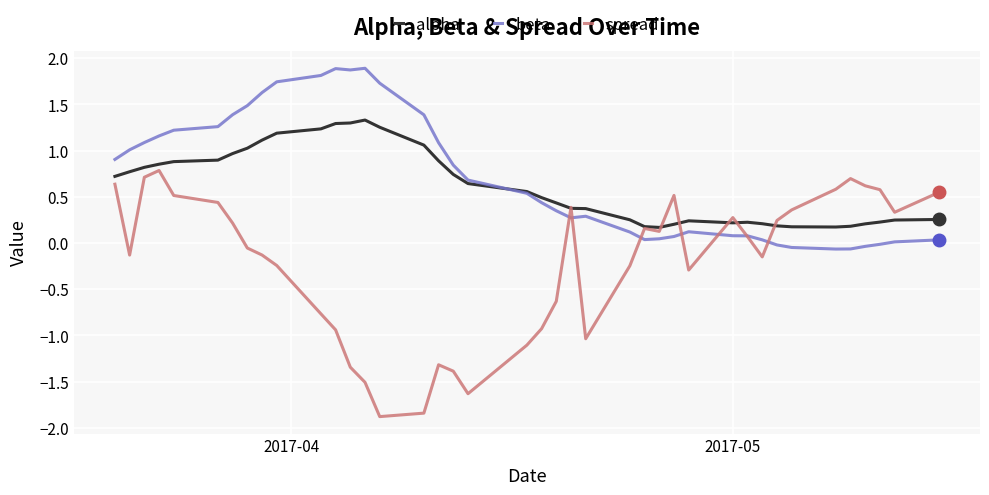

What is the minimum value shown in the chart?

-1.9